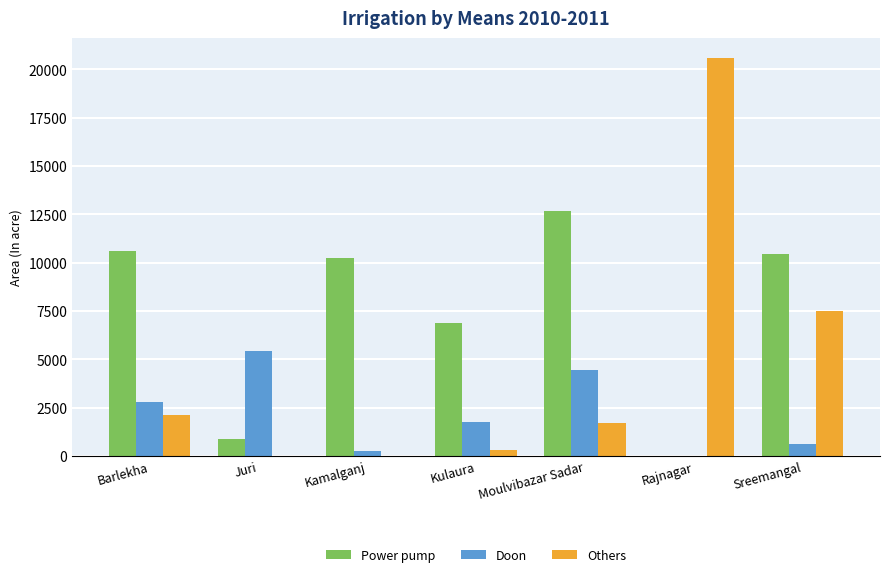

Which category has the highest value in the Power pump series?

Moulvibazar Sadar